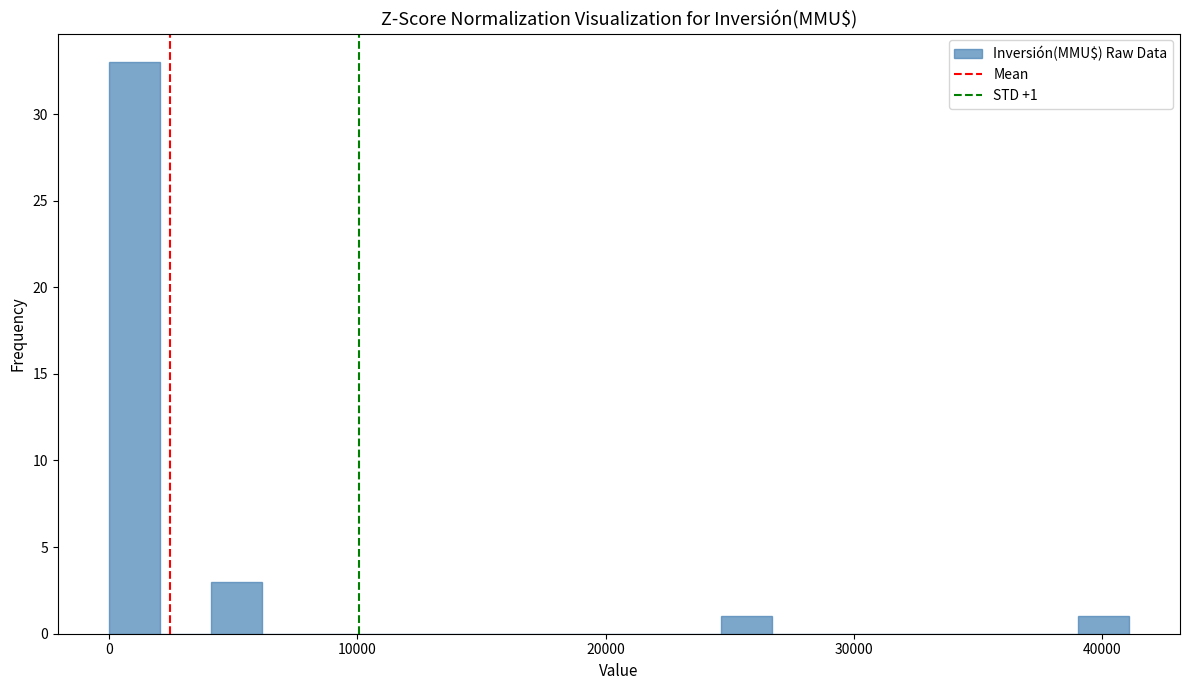

Read against the x-axis, roughly where is the centre of the tallest bar?

1000